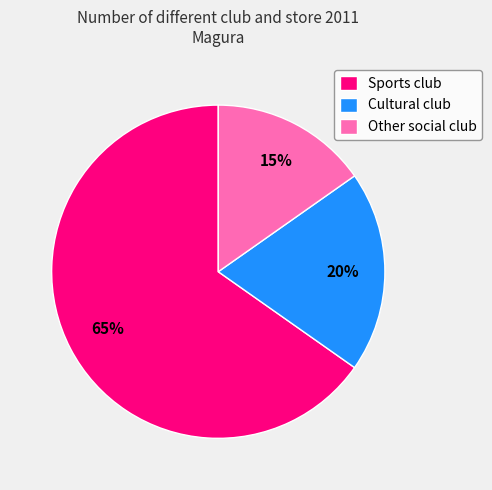

Is the sum of Other social club and Cultural club greater than half?

No